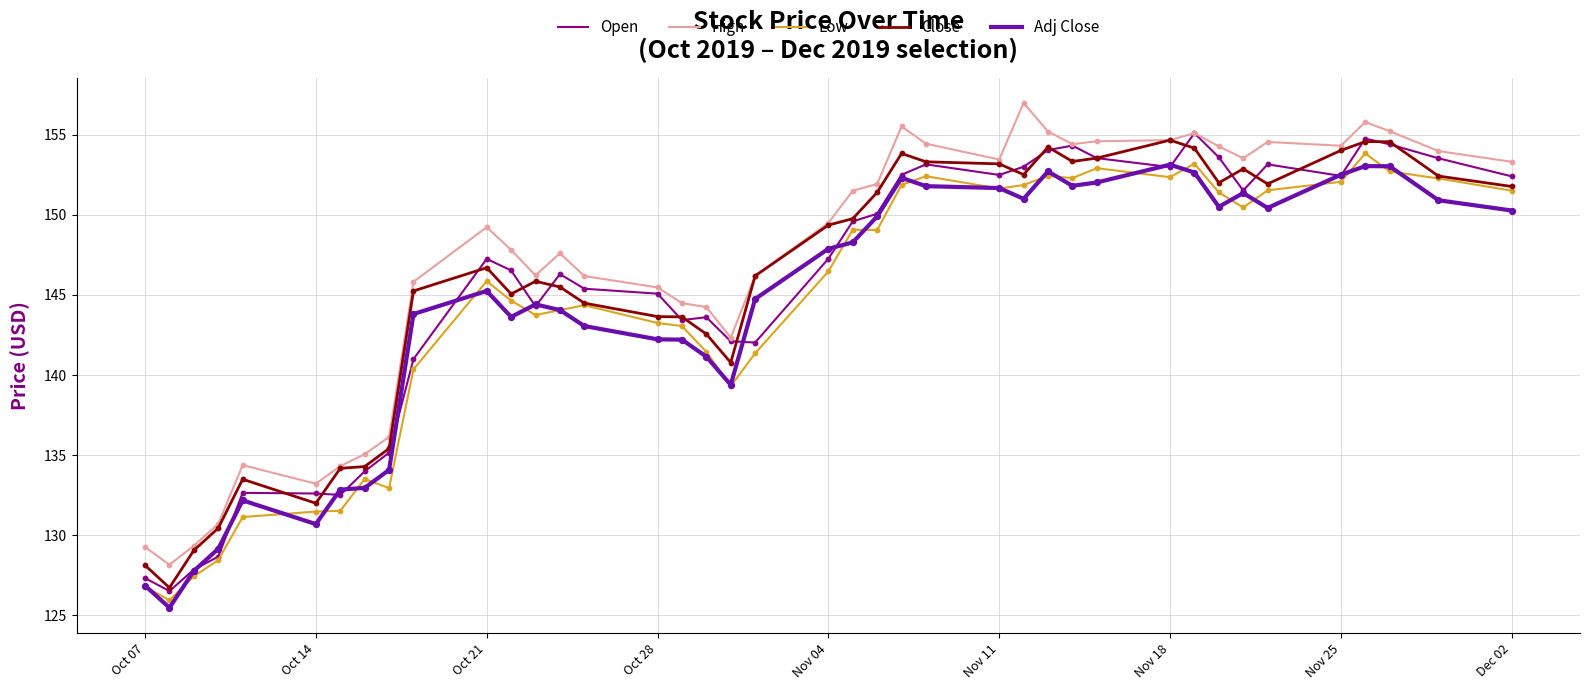

True or false: High and Low intersect in this chart.

False